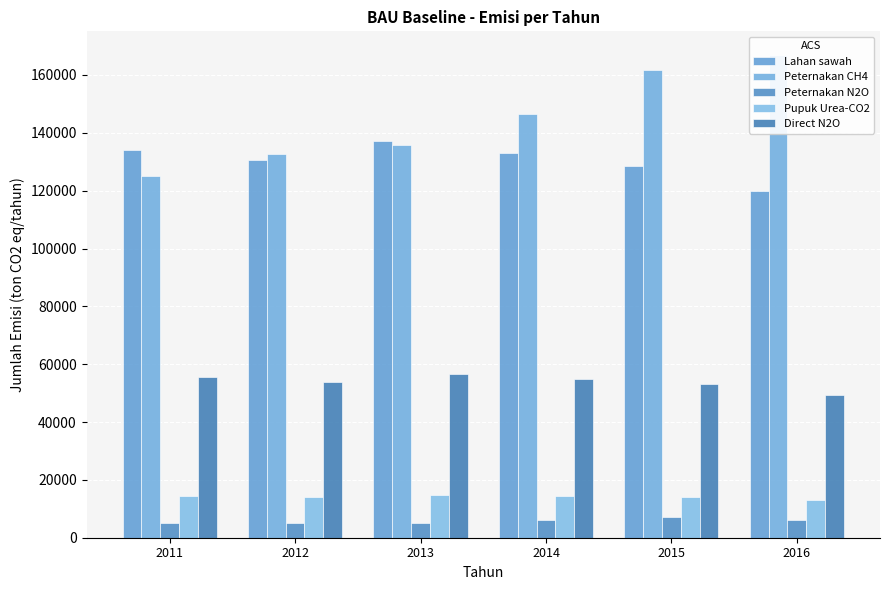

What is the average value of the Peternakan N2O series?

5762.2